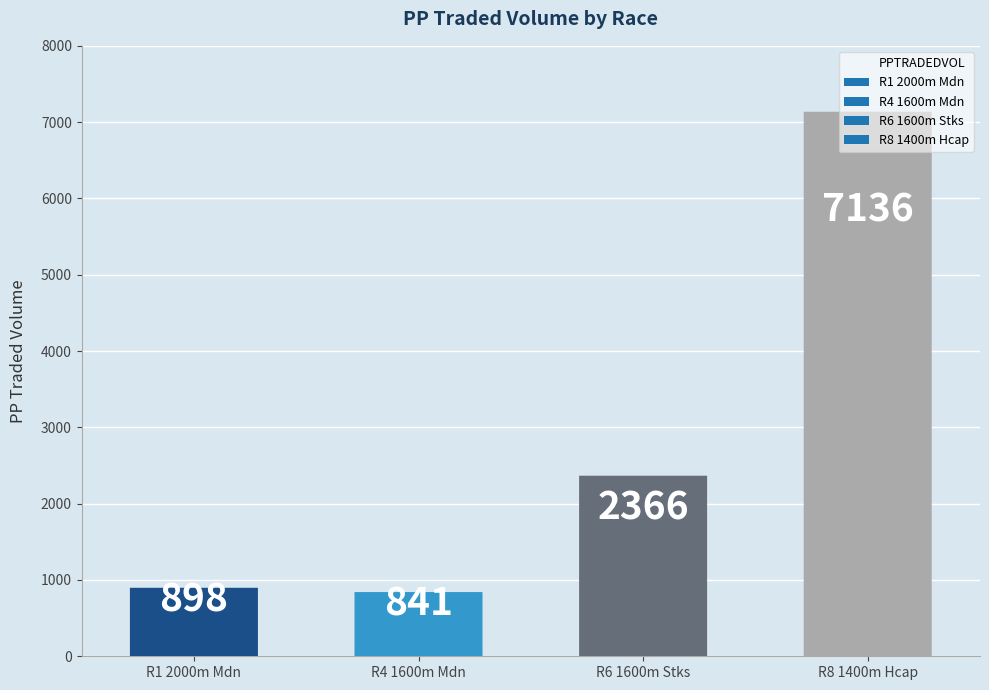

How many bars are there in total?

4